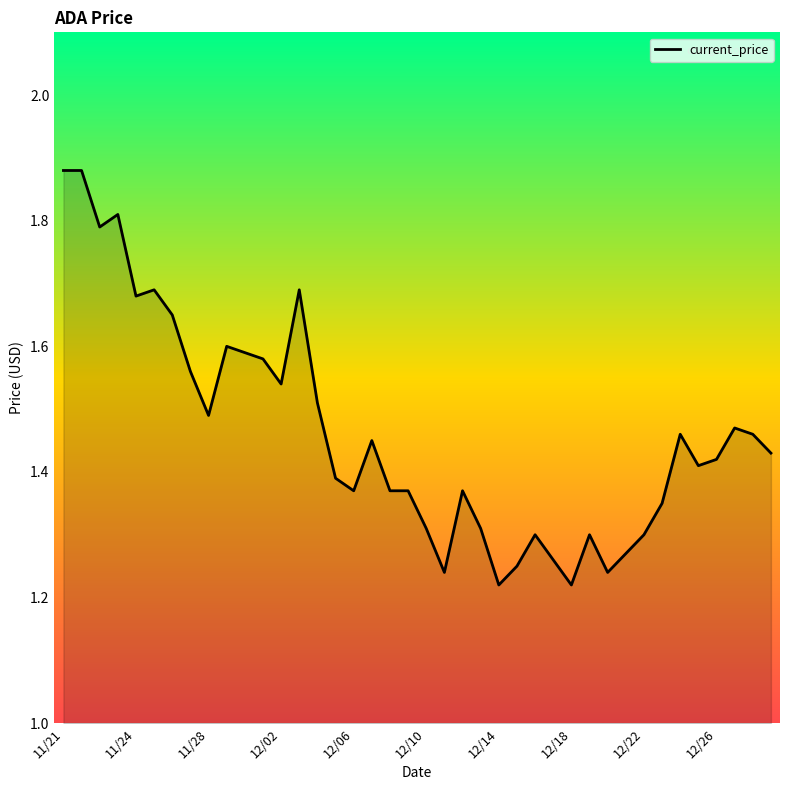

What is the difference between the maximum and minimum values?

0.7